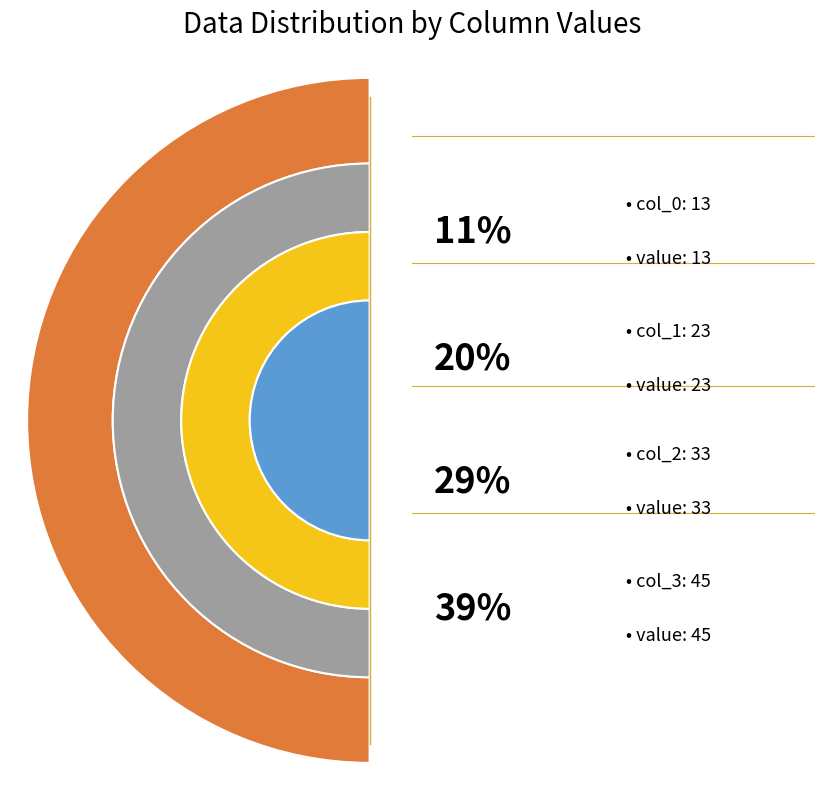

Is there a majority slice in this chart?

No